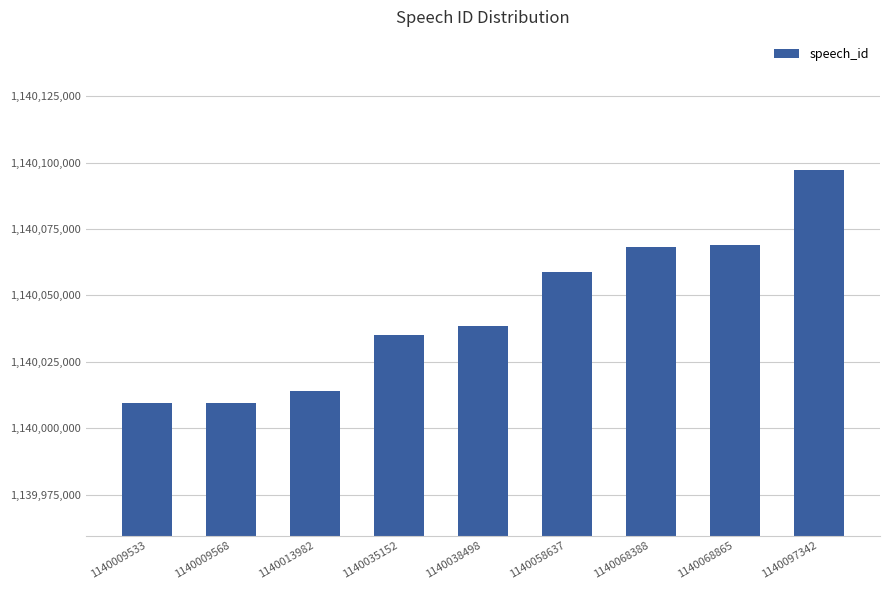

Which has a higher value, 1140068388 or 1140097342?

1140097342